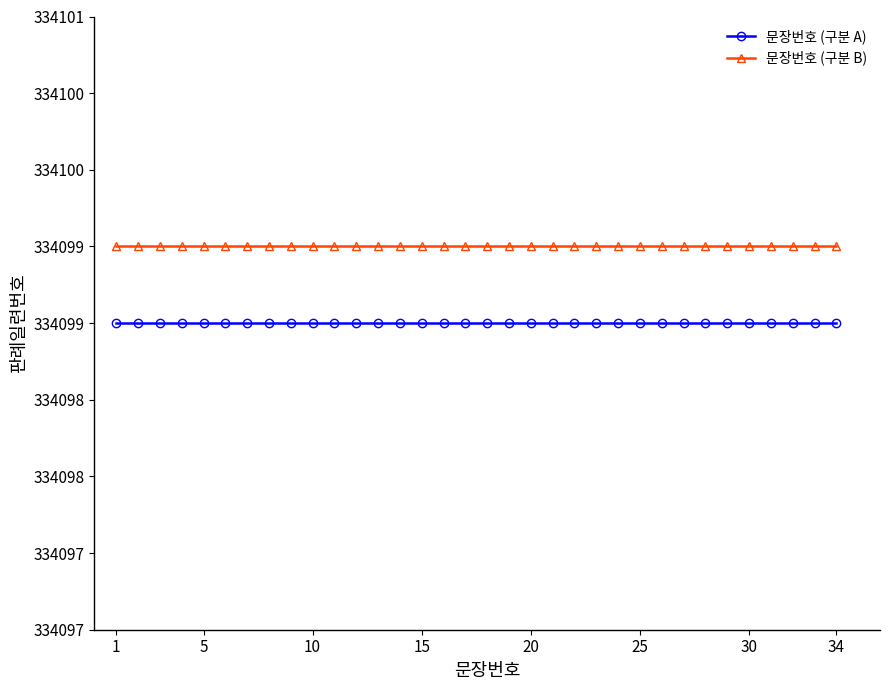

True or false: 문장번호 (구분 A) has more than 2 interior local peaks.

False